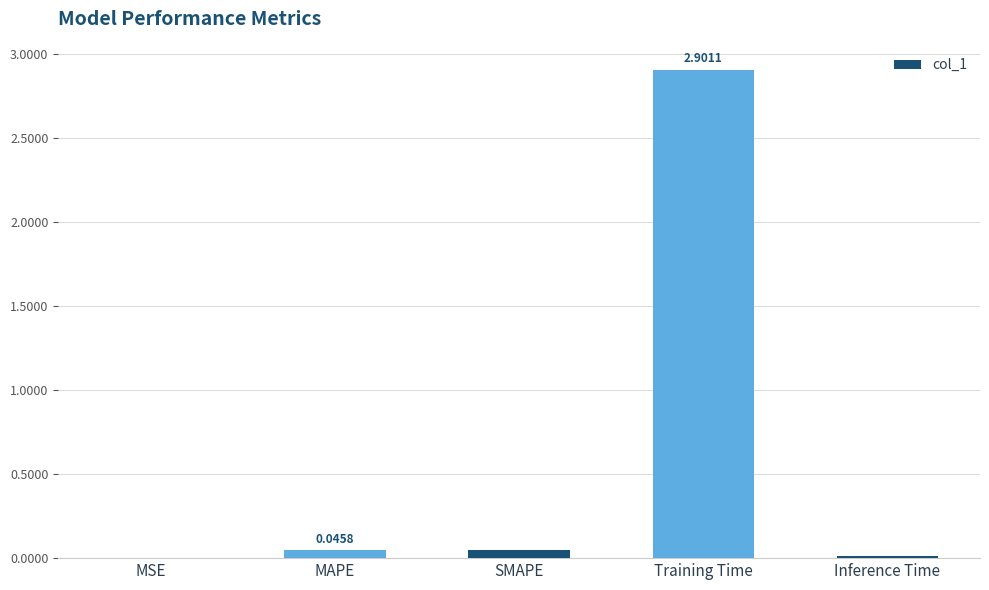

At which category does the chart reach its peak across all series?

Training Time